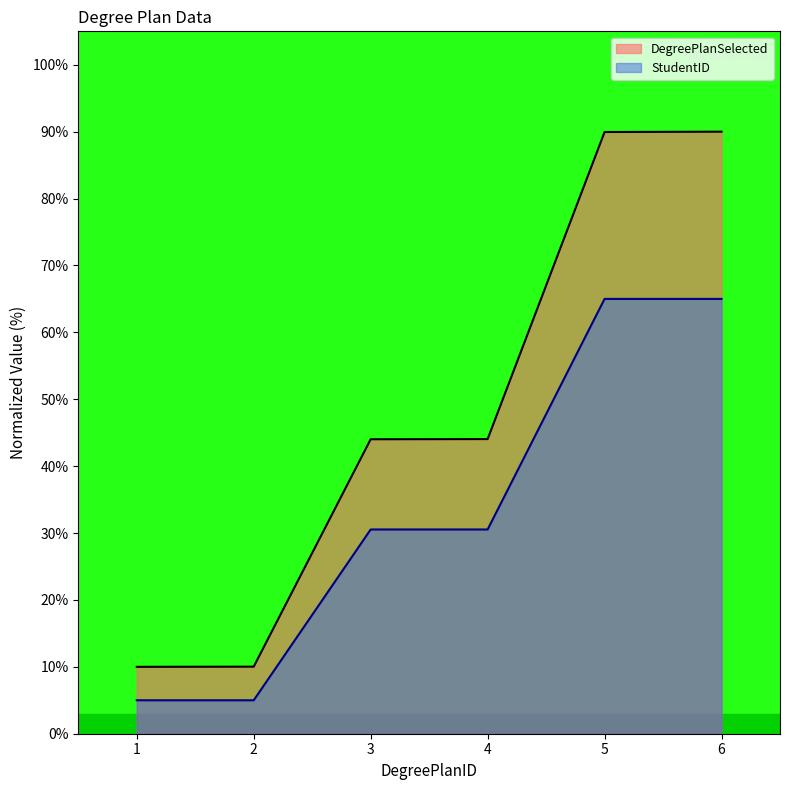

The value of StudentID at 5 is 65.0. True or false?

True